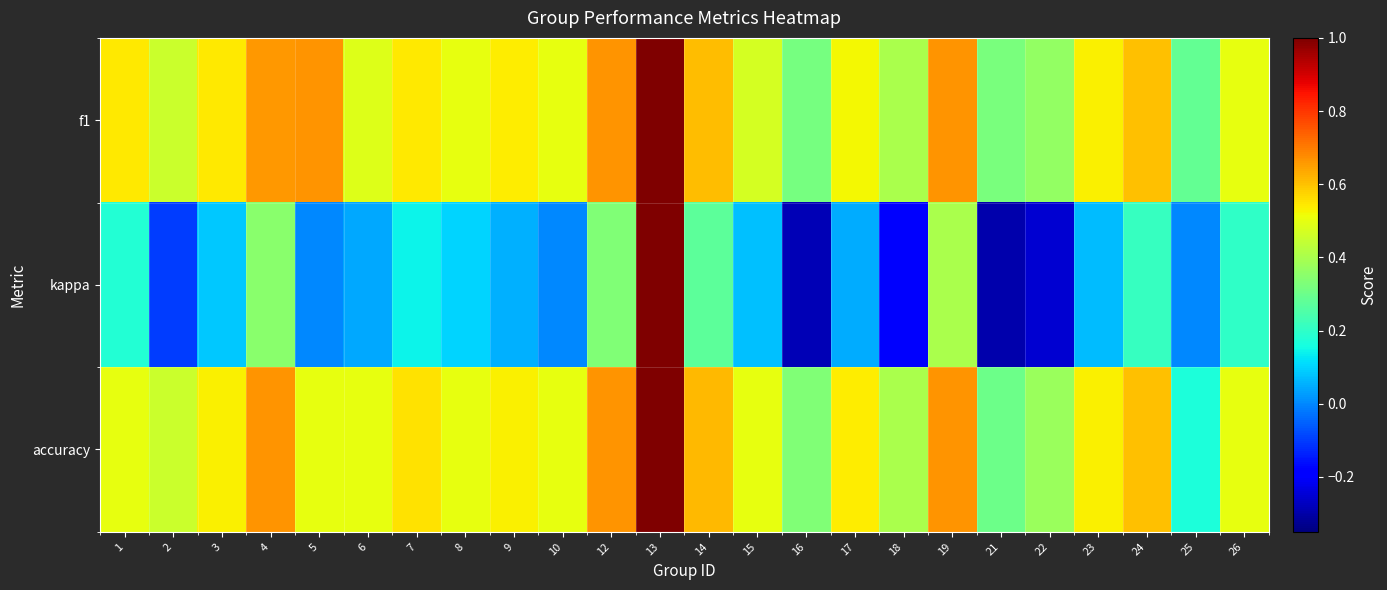

Which series changed the most between 4 and 13?

kappa